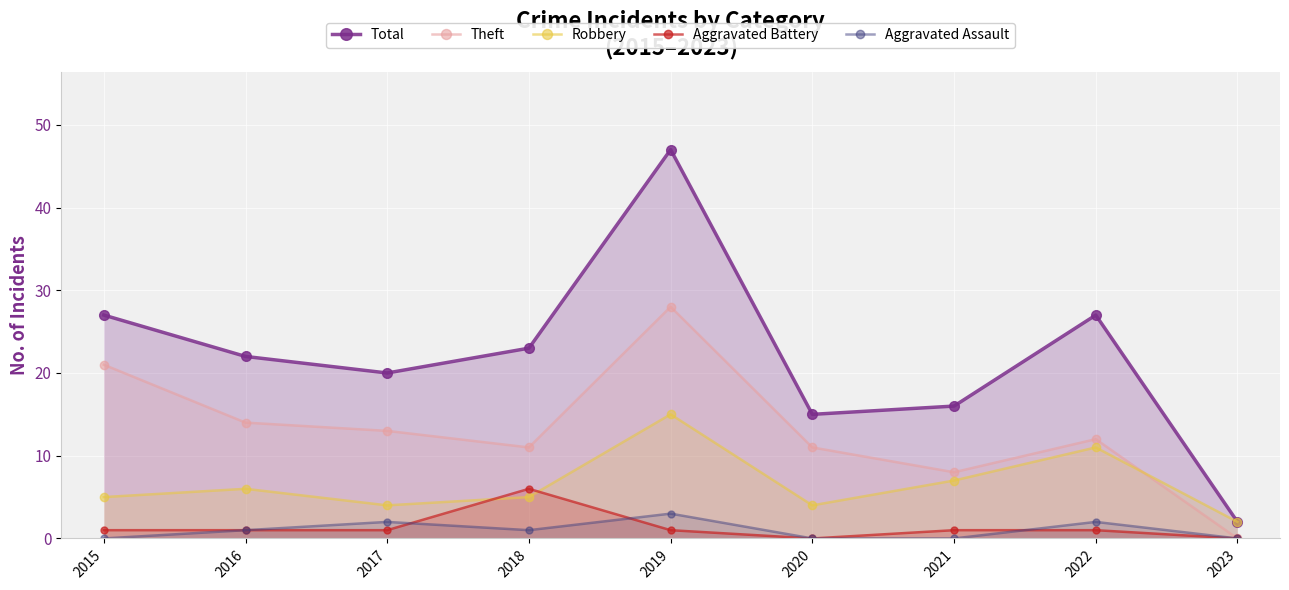

Which has a higher value, 2018 or 2019?

2019